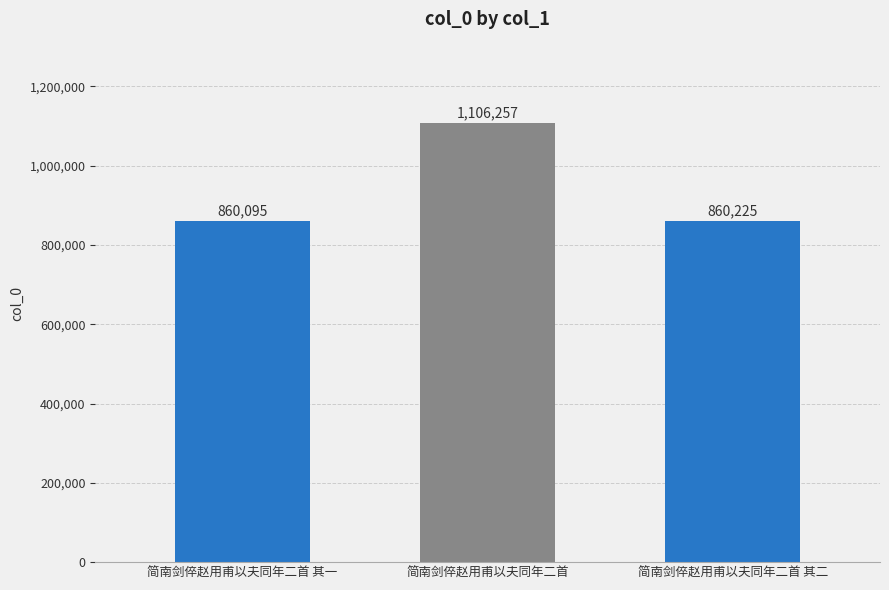

What is the sum of the values at 简南剑倅赵用甫以夫同年二首 其二 and 简南剑倅赵用甫以夫同年二首?

1966482